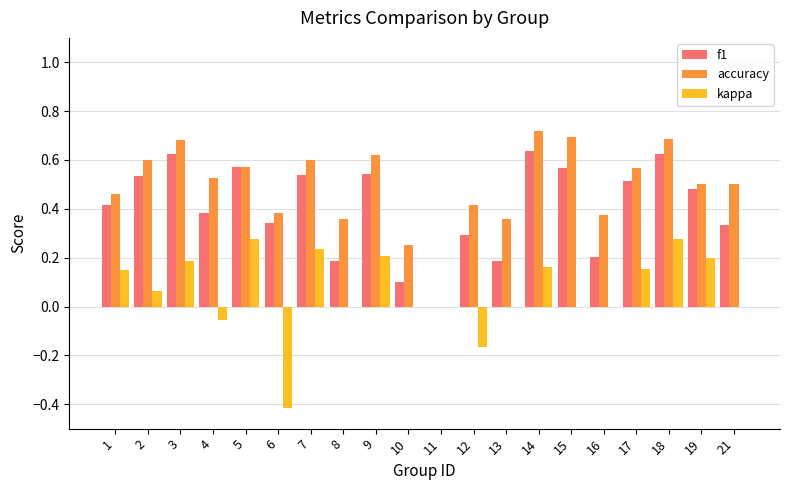

What is the sum of all accuracy values?

9.9